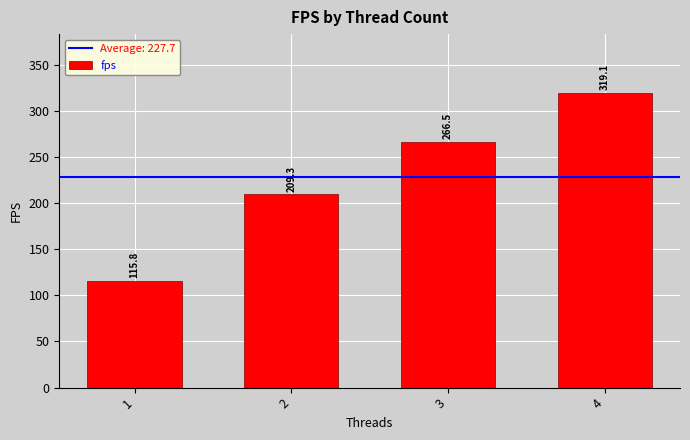

Does the chart contain any negative values?

No